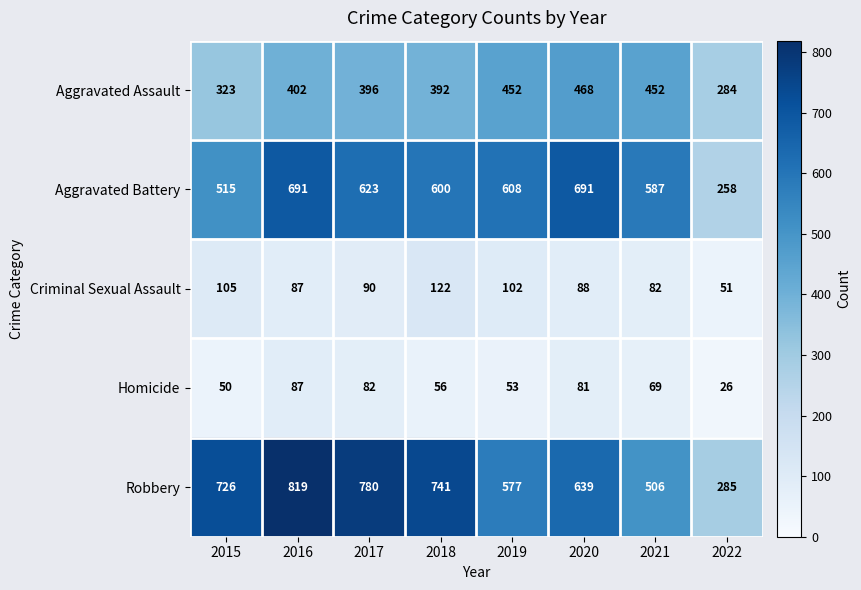

What is the total value across all series at 2022?

904